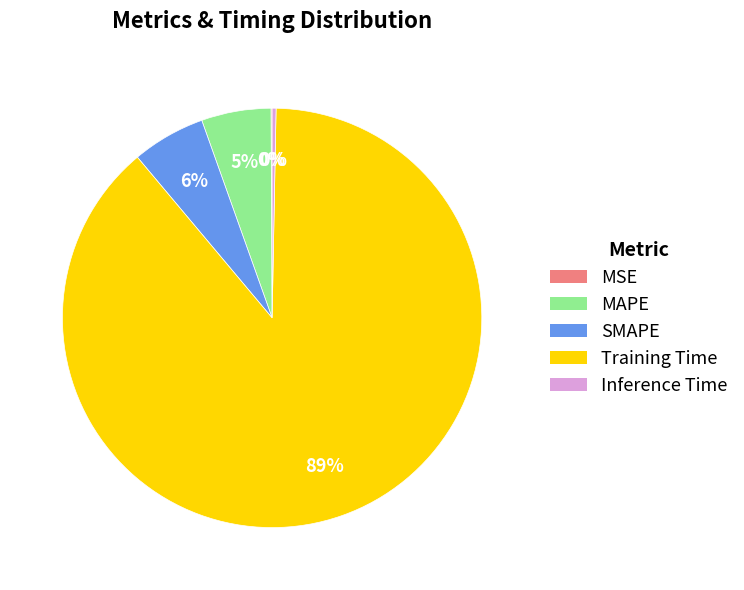

The Inference Time slice represents 0% of the pie. True or false?

True